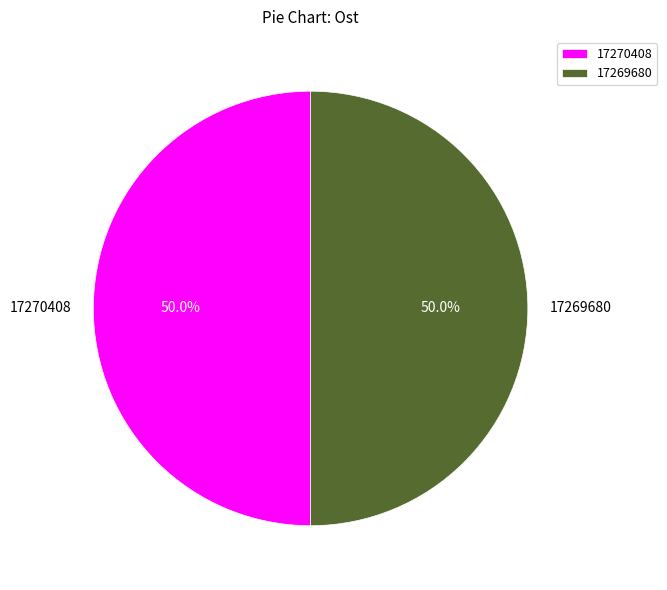

What percentage is the 17270408 slice, to the nearest percent?

50%